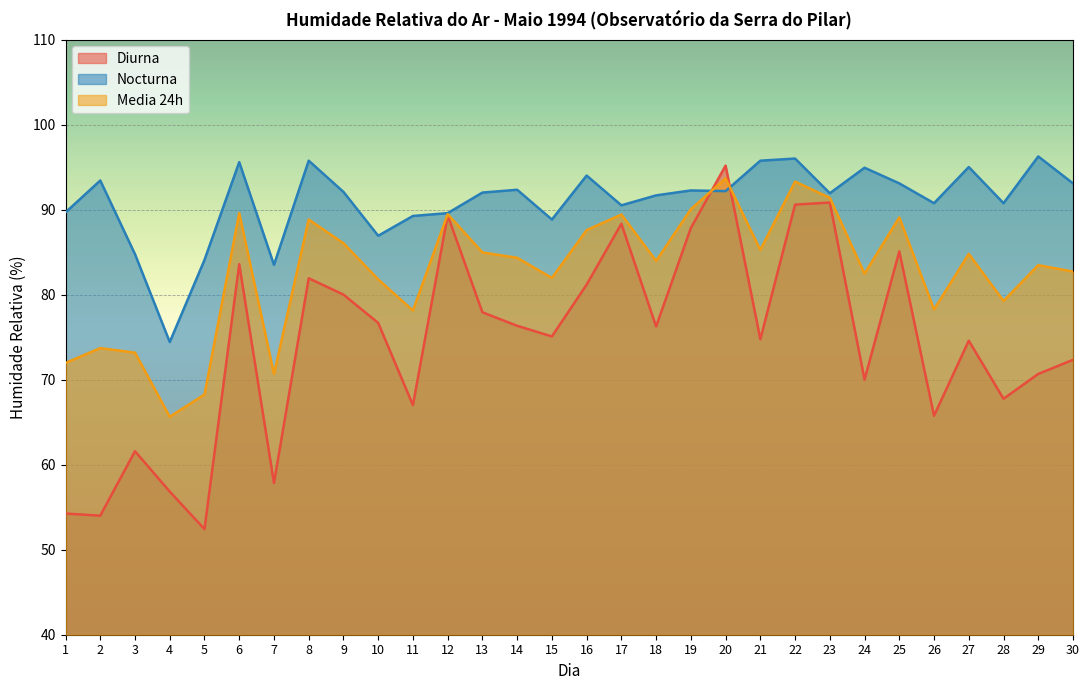

At which category does Diurna reach its first local peak?

3